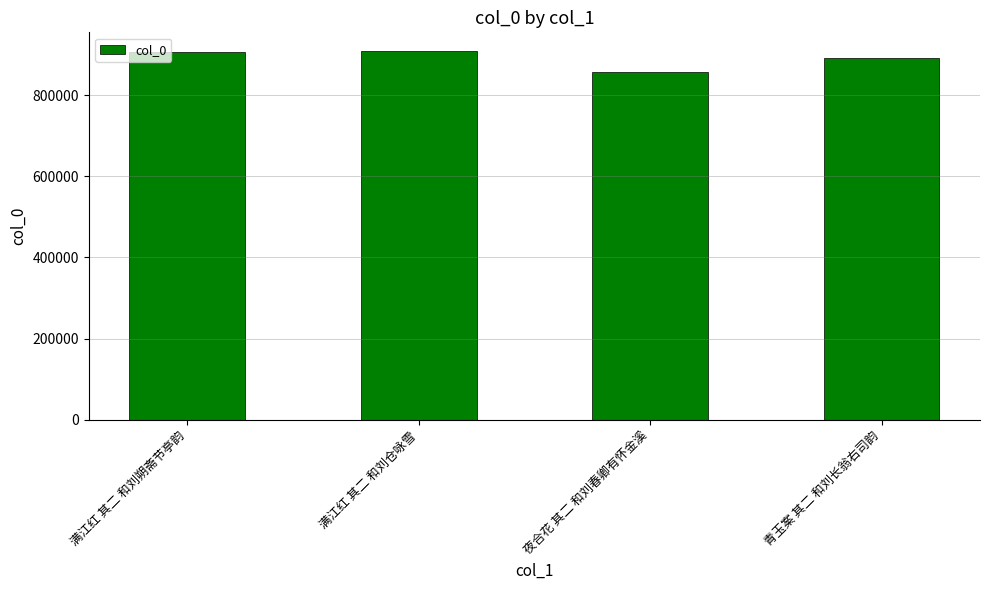

What is the difference between the maximum and second lowest values?

18840